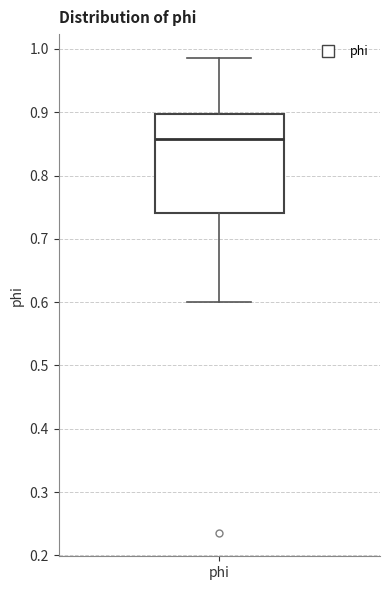

Transcribe this box plot: give where the median line is, the range the box spans, and where the two whiskers end, as read against the y-axis. The values are not printed on the chart, so give them approximately, as read against the axis.

median 0.86, box 0.74 to 0.90, whiskers 0.60 to 0.99